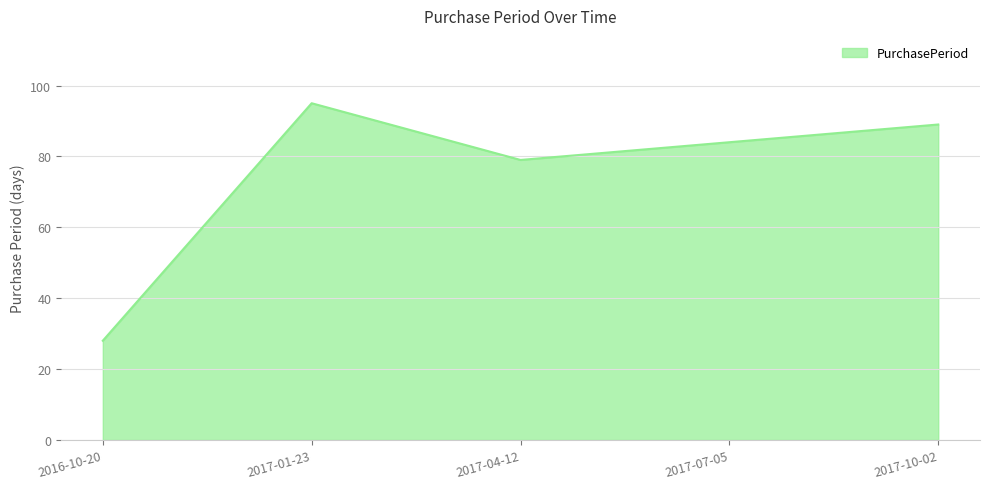

What is the difference between the second highest and minimum values?

61